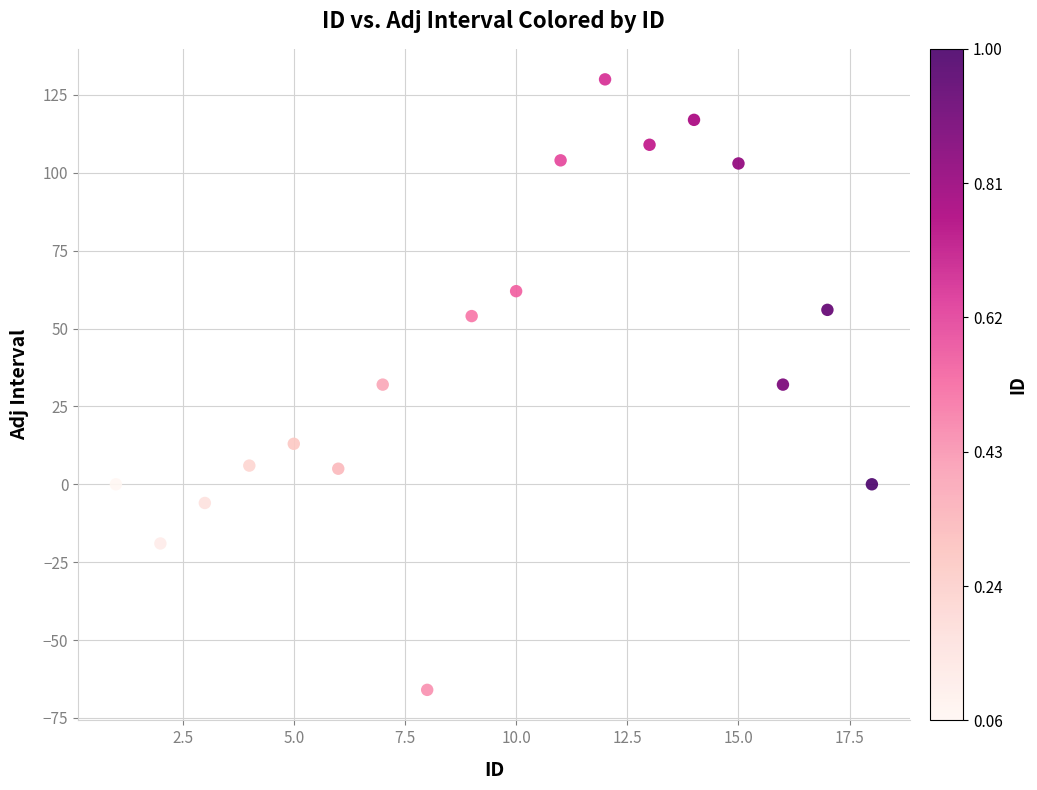

What is the range of X values (max minus min)?

17